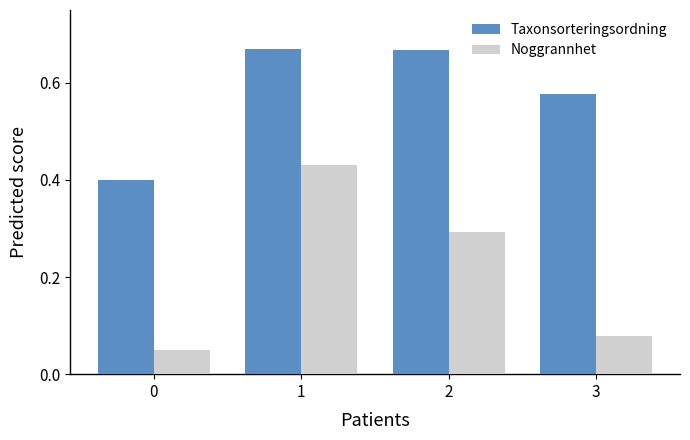

What is the difference between the maximum and minimum values in the Taxonsorteringsordning series?

0.3